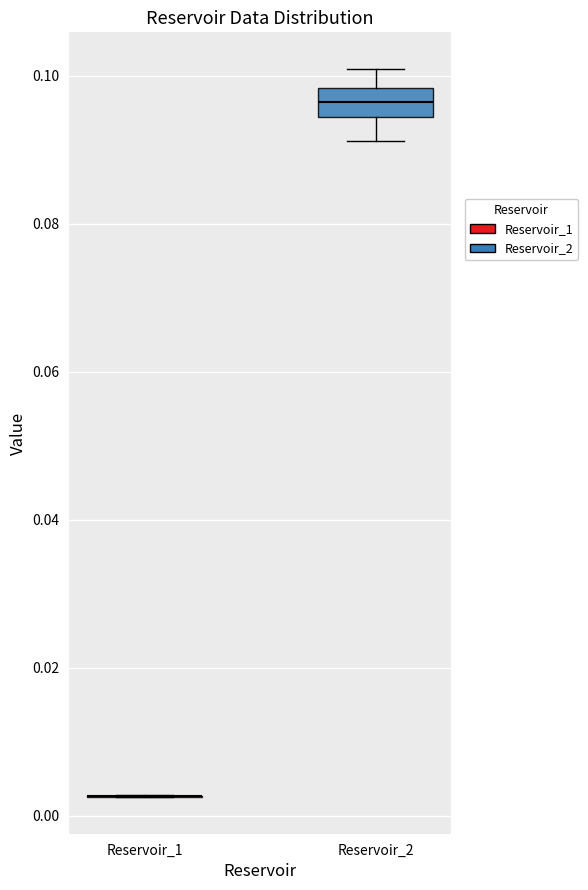

Which box is the tallest, from its lower edge to its upper edge?

Reservoir_2